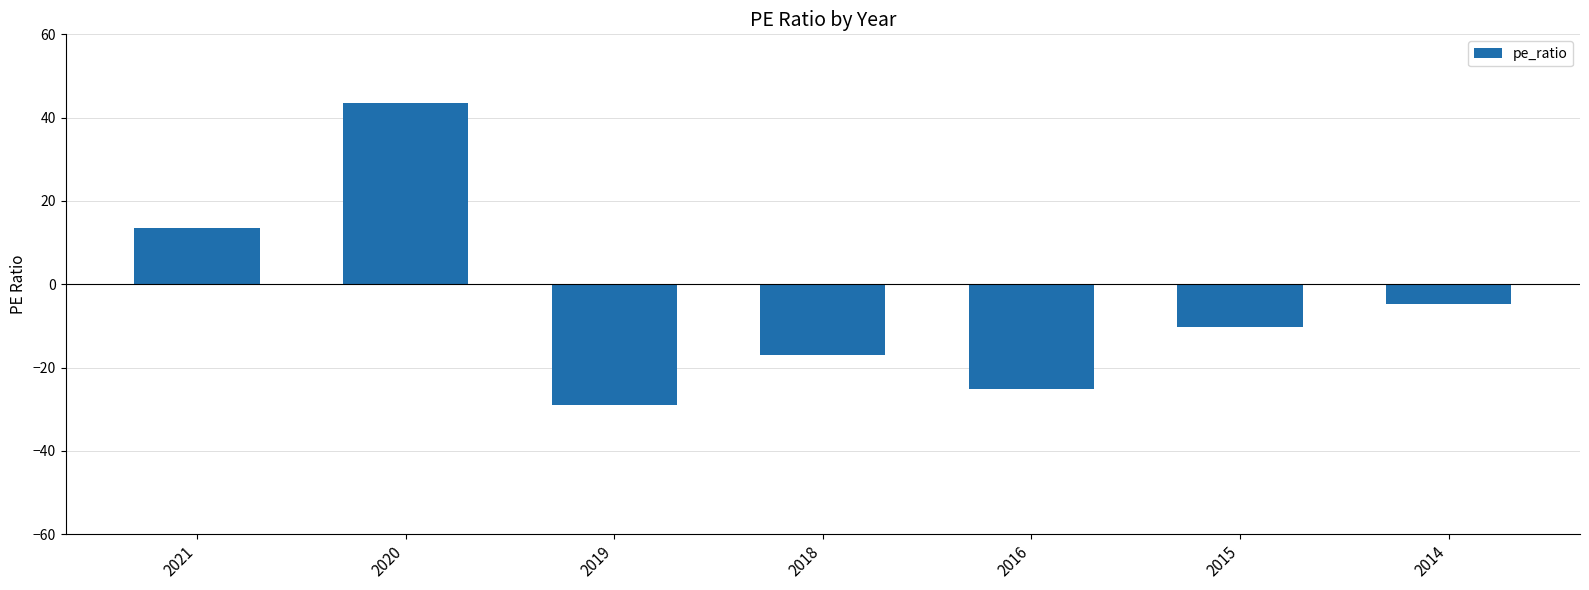

What is the change in value from 2021 to 2016?

-38.7